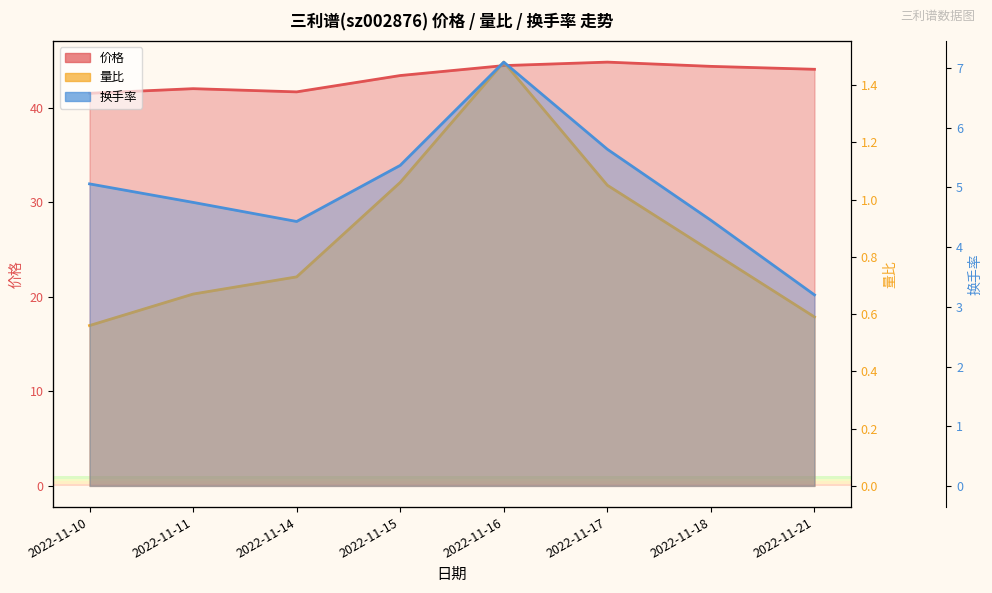

What is the minimum value shown in the chart?

0.6